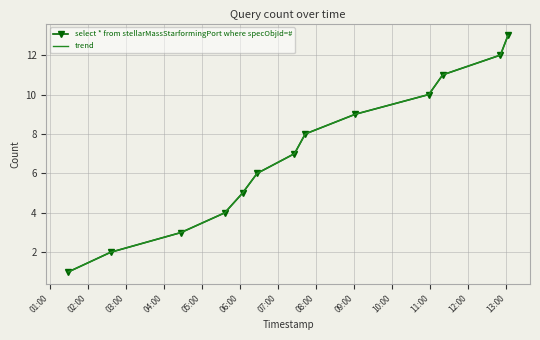

True or false: trend has more than 1 points higher than both neighbors.

False